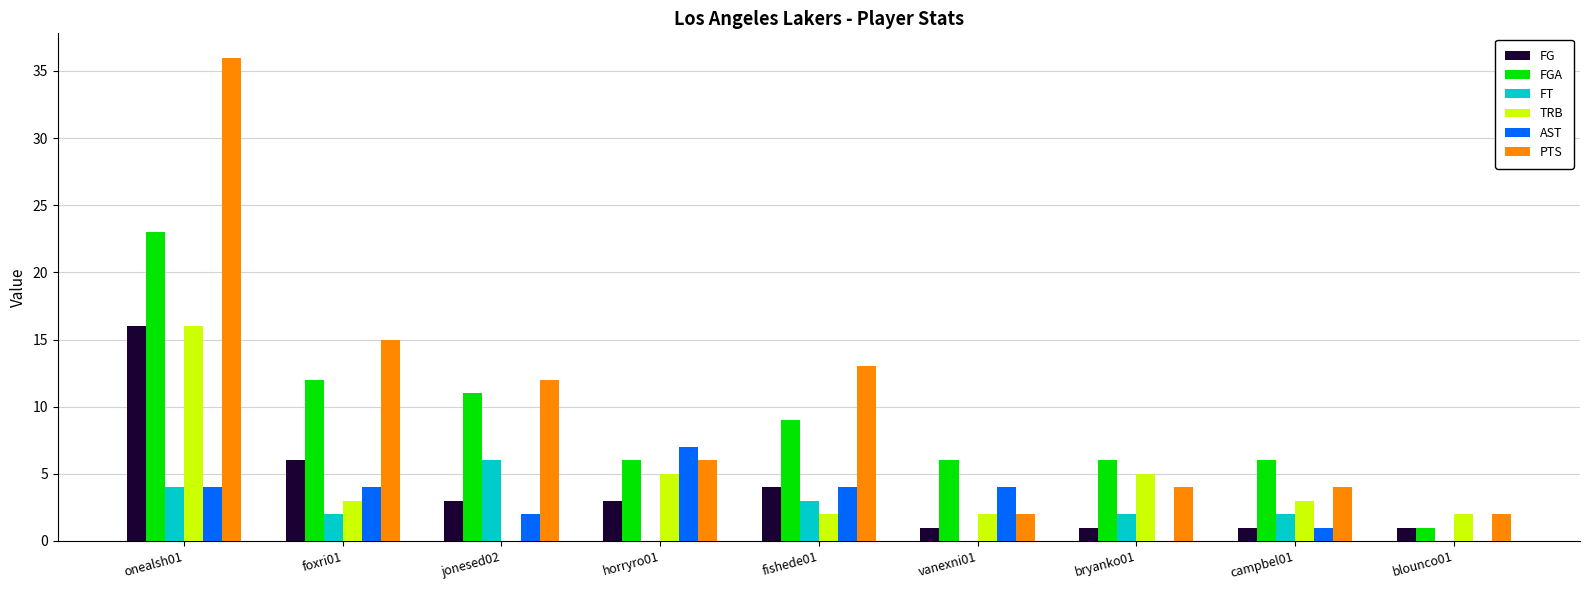

Is it true that FT equals 4 at jonesed02?

False